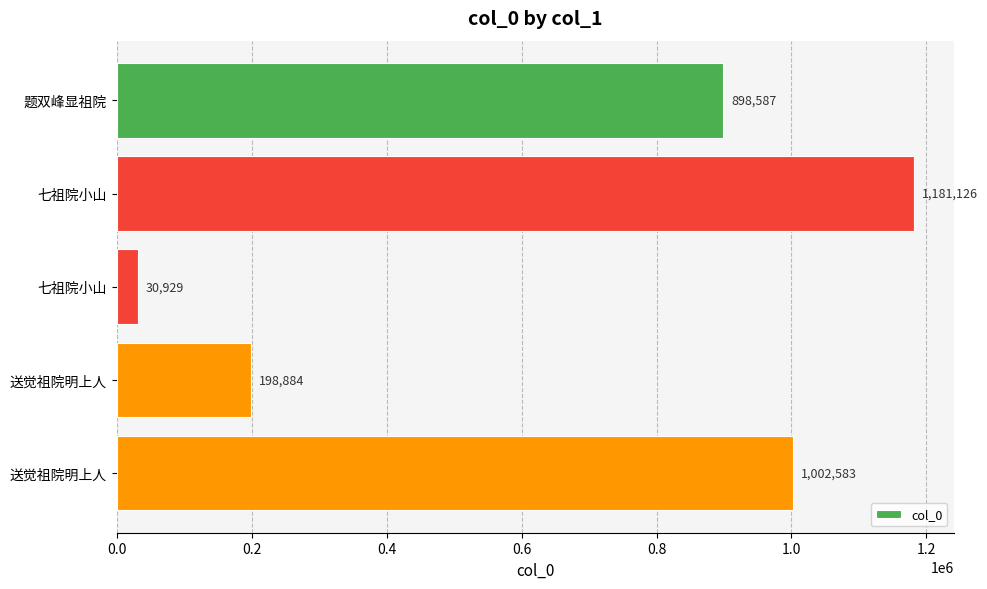

What is the minimum value shown in the chart?

30929